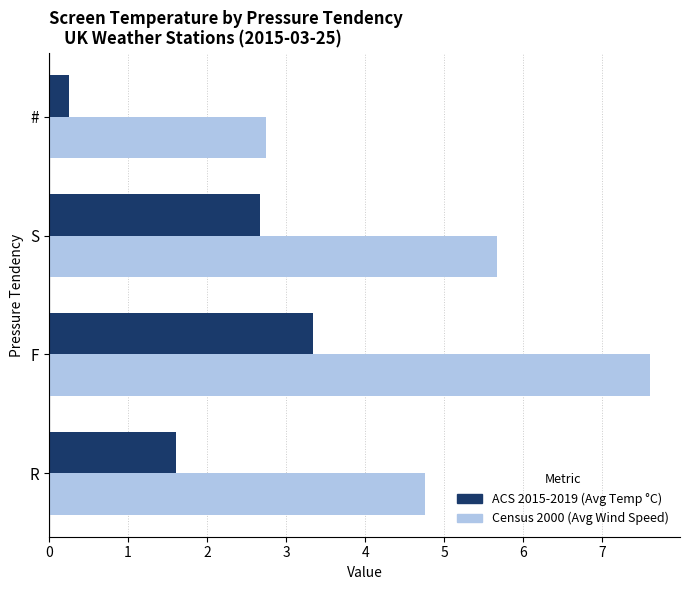

What is the sum of the ACS 2015-2019 (Avg Temp °C) values at R and #?

1.9